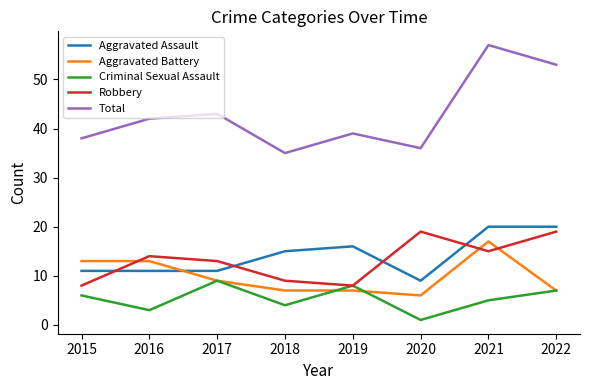

True or false: Criminal Sexual Assault has more than 1 interior local peaks.

True